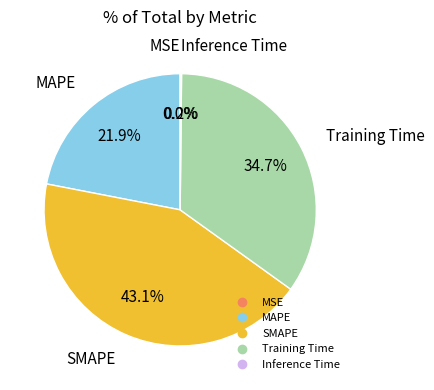

To the nearest percent, what is the difference between the largest and smallest slice percentages?

43%